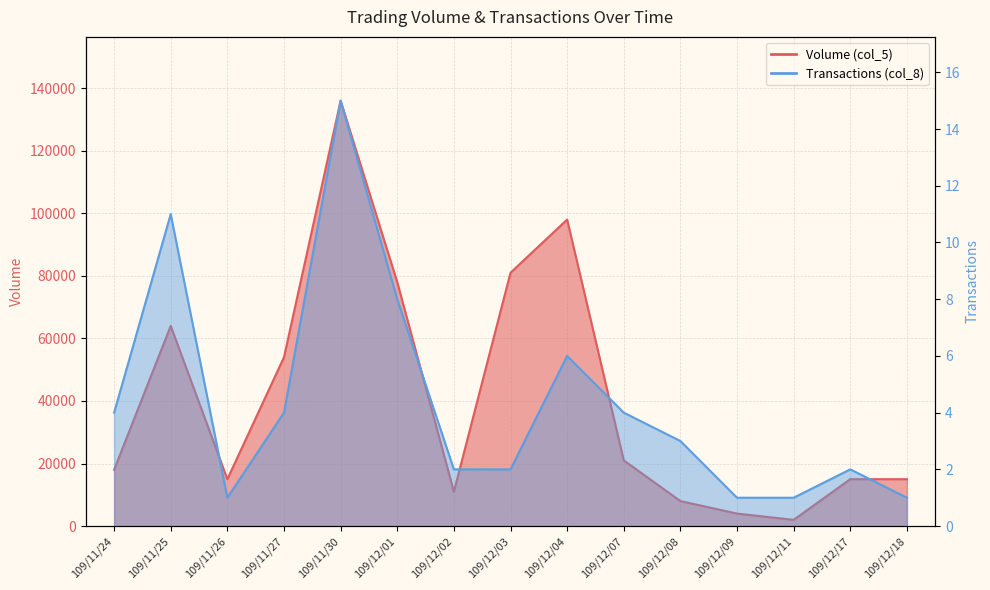

What is the minimum value shown in the chart?

1